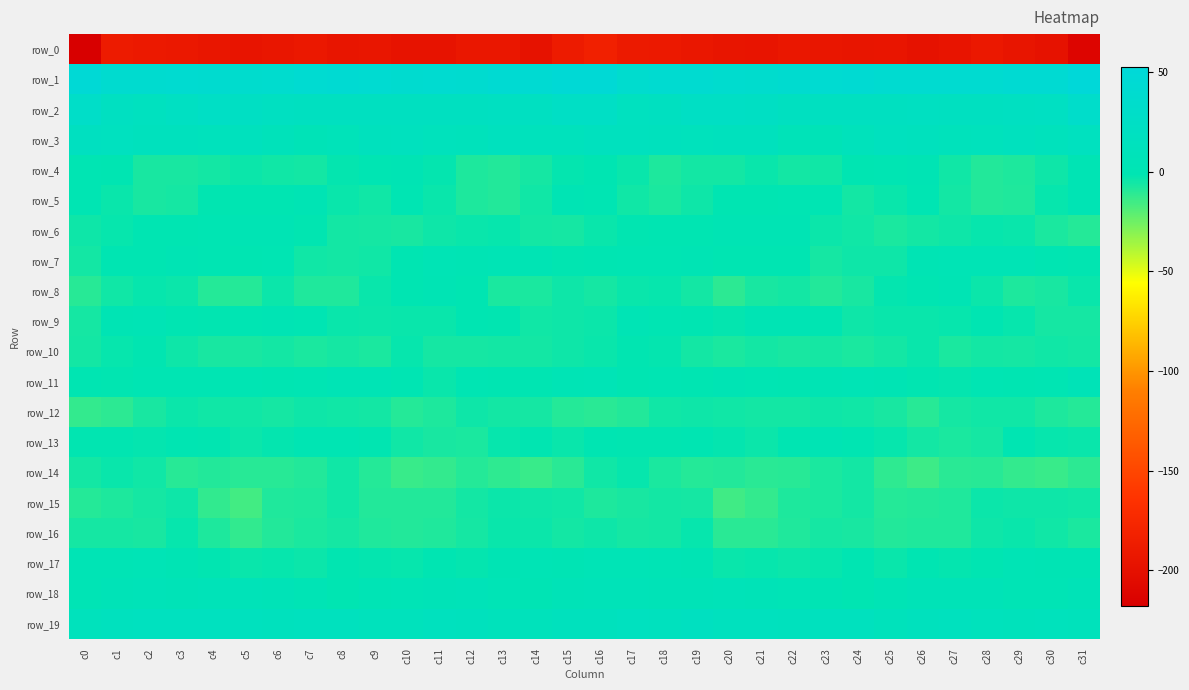

Reading right to left, what are all the values shown in this chart?

row_0: -211.3	-197.8	-194.7	-191.5	-195.3	-197.5	-194.3	-194.8	-193.4	-192.2	-195.5	-195.0	-192.1	-190.1	-189.0	-182.8	-188.8	-197.8	-192.8	-192.4	-196.8	-196.3	-194.1	-195.0	-192.0	-193.6	-196.1	-193.8	-191.1	-190.0	-188.8	-217.9
row_1: 52.6	43.2	44.1	40.8	40.7	40.4	40.5	43.6	42.5	39.3	36.4	37.9	40.5	41.2	37.6	46.9	48.2	42.6	43.5	39.9	41.3	39.7	42.1	43.0	42.1	37.4	36.4	39.1	41.4	39.6	39.7	48.0
row_2: 31.6	20.8	19.5	18.7	17.2	19.1	18.3	18.0	18.4	17.7	21.6	24.5	23.3	17.3	16.9	25.1	24.8	18.8	19.9	17.4	18.2	18.7	18.5	18.0	18.0	19.0	22.2	25.6	20.8	16.3	20.1	29.8
row_3: 16.2	12.4	14.9	12.4	11.5	14.2	14.6	10.9	5.0	7.6	13.0	13.1	12.6	13.6	15.3	14.8	12.0	12.7	14.7	11.4	12.3	14.9	13.9	8.3	5.1	9.8	13.6	12.7	13.2	13.8	17.0	17.9
row_4: 0.8	-4.5	-7.9	-9.0	-5.1	0.5	-0.6	-1.2	-5.2	-6.0	-3.7	-6.0	-6.0	-7.7	-3.4	-0.9	-2.8	-6.2	-8.9	-7.7	-2.8	0.7	-0.7	-2.5	-6.0	-5.3	-4.1	-5.9	-6.9	-7.1	-0.9	0.2
row_5: 0.5	-3.3	-8.2	-8.7	-5.9	-0.3	-3.8	-5.6	-0.3	0.1	-1.4	-1.6	-4.7	-7.2	-5.5	-0.5	0.6	-5.4	-9.1	-7.7	-3.6	-0.7	-5.5	-3.8	1.1	-1.2	-1.2	-2.3	-6.4	-6.9	-3.9	-0.0
row_6: -9.4	-7.4	-3.6	-3.2	-4.7	-5.9	-7.5	-5.4	-4.2	0.8	1.2	1.4	-1.2	-1.1	-2.2	-3.4	-6.5	-5.6	-3.1	-3.7	-4.9	-7.1	-6.4	-5.6	-2.0	1.2	1.6	0.3	-1.2	-1.2	-3.2	-4.6
row_7: -2.1	-1.0	2.1	1.9	2.3	0.5	-4.7	-4.9	-6.6	-1.2	-1.3	-1.3	0.9	-0.5	-0.3	-1.5	-1.9	0.4	2.4	1.8	2.5	-1.7	-5.1	-5.6	-5.0	-0.3	-1.7	-0.5	1.0	-0.8	-1.2	-5.9
row_8: -3.9	-6.7	-7.9	-4.2	0.5	-1.1	-2.6	-6.8	-9.0	-5.7	-6.8	-11.1	-5.7	-3.1	-3.6	-6.5	-4.9	-7.4	-7.5	-1.4	0.4	-1.6	-3.9	-8.3	-8.2	-4.4	-9.4	-9.5	-4.1	-2.9	-5.0	-9.9
row_9: -6.1	-6.1	-3.2	-1.4	-2.9	-3.7	-3.9	-4.6	-0.9	0.5	1.3	-2.4	-1.5	0.1	2.7	-4.2	-4.6	-5.5	-1.9	-1.5	-3.6	-3.5	-4.4	-3.7	-0.1	1.4	-0.2	-2.1	-1.5	1.9	0.3	-6.3
row_10: -6.0	-5.0	-6.3	-5.7	-7.2	-3.5	-5.8	-7.3	-6.5	-6.7	-6.0	-7.1	-6.0	-2.5	-1.9	-3.7	-4.8	-5.5	-5.8	-6.6	-6.2	-3.3	-7.5	-6.1	-7.2	-5.9	-6.8	-6.9	-4.8	-1.9	-3.2	-6.0
row_11: 5.1	-0.6	-1.8	0.2	-2.8	-2.1	1.2	2.8	0.7	-1.3	-0.5	0.5	-1.0	0.1	-1.3	3.7	3.2	-1.4	-1.3	-0.1	-3.5	-0.7	2.0	2.6	-0.5	-1.2	0.0	-0.0	-0.7	-0.3	-1.9	-1.0
row_12: -9.3	-7.7	-5.5	-5.3	-6.1	-10.1	-7.0	-5.1	-4.9	-5.8	-6.0	-5.1	-4.5	-5.2	-9.1	-10.5	-9.5	-6.2	-5.9	-4.7	-8.1	-9.3	-5.8	-5.3	-5.0	-6.3	-5.4	-5.1	-4.1	-6.8	-10.9	-12.8
row_13: -3.8	-3.0	-1.8	-6.1	-7.5	-6.0	-3.3	-1.1	0.7	-1.5	-4.1	-2.8	-1.5	-2.1	-2.3	-1.3	-3.4	-2.3	-3.1	-7.3	-7.0	-5.0	-2.2	-0.3	0.2	-2.8	-4.2	-2.0	-1.5	-2.7	-1.9	-1.9
row_14: -10.8	-13.7	-12.7	-10.1	-10.8	-14.7	-11.4	-5.7	-7.6	-9.8	-10.3	-9.0	-9.7	-7.6	-3.1	-5.4	-10.5	-14.0	-11.5	-9.7	-12.7	-13.8	-9.2	-5.4	-8.8	-10.2	-10.2	-8.9	-9.8	-5.1	-3.5	-6.0
row_15: -5.0	-4.9	-4.5	-4.4	-8.3	-9.0	-9.6	-6.0	-7.2	-7.7	-12.8	-15.3	-6.3	-5.8	-7.0	-8.1	-5.3	-4.6	-4.4	-5.5	-9.2	-8.8	-9.1	-5.5	-7.9	-8.3	-16.0	-11.9	-4.8	-6.2	-8.1	-9.7
row_16: -7.5	-5.1	-3.6	-4.9	-8.2	-8.7	-8.7	-7.1	-6.2	-8.5	-10.7	-10.7	-2.9	-5.7	-6.3	-4.8	-6.0	-4.1	-3.6	-6.4	-8.4	-8.9	-8.2	-6.2	-7.2	-8.9	-12.0	-7.7	-2.9	-6.7	-6.4	-6.5
row_17: 1.0	1.1	2.9	-1.2	-2.6	-1.8	-3.9	-1.4	-3.1	-4.1	-3.2	-3.4	0.9	3.1	3.9	4.2	1.7	2.3	1.8	-2.5	-1.6	-3.1	-2.6	-2.0	-4.1	-3.2	-3.7	-2.1	1.7	3.9	2.8	2.9
row_18: 5.3	2.5	2.0	5.9	5.1	4.7	3.1	-0.9	1.2	4.4	6.0	7.1	5.5	6.0	7.6	6.9	5.9	1.7	3.6	6.3	4.9	4.0	2.0	-1.1	2.5	5.4	6.1	7.1	4.6	7.4	6.1	3.0
row_19: 11.0	12.5	11.2	12.7	14.9	14.0	11.6	14.9	15.2	13.5	15.4	15.2	17.4	16.0	16.2	14.0	13.4	11.8	11.6	13.5	15.7	12.2	12.7	15.4	14.7	13.6	15.6	16.3	16.8	16.3	15.2	12.3